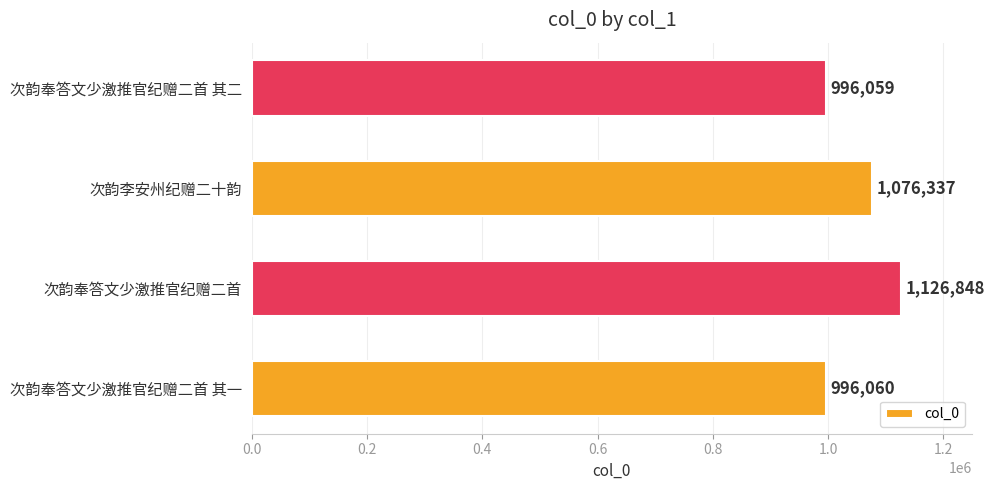

What is the change in value from 次韵奉答文少激推官纪赠二首 to 次韵李安州纪赠二十韵?

-50511